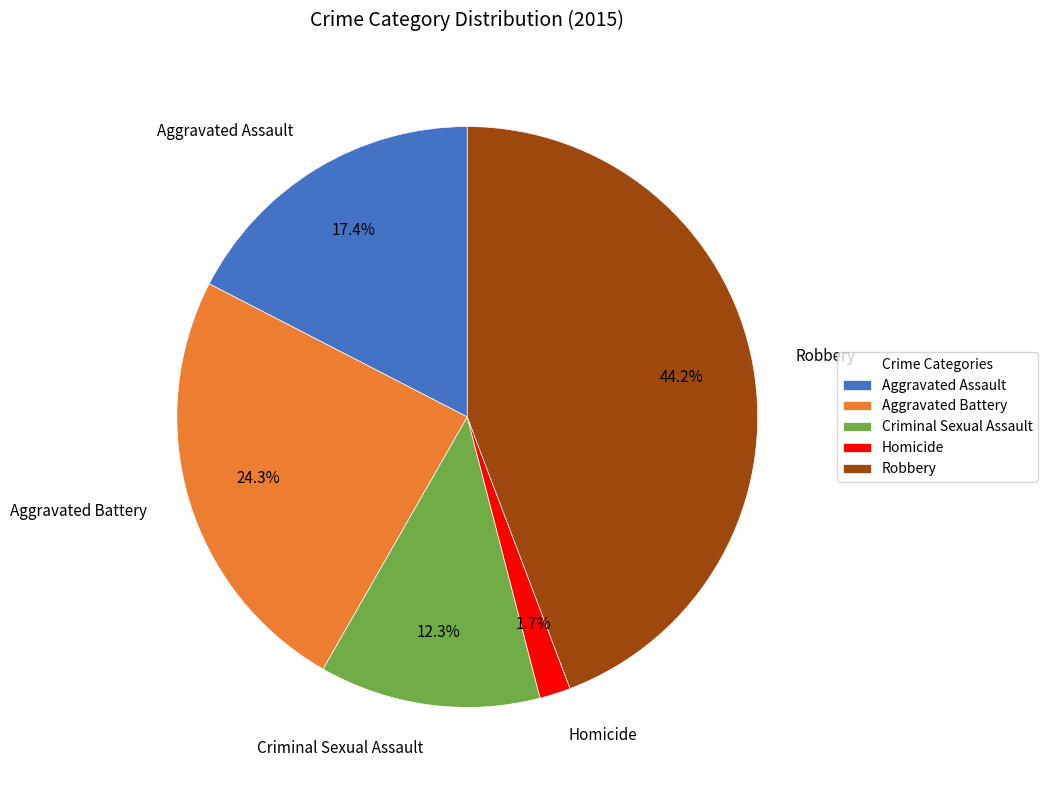

What percentage is the Criminal Sexual Assault slice, to the nearest percent?

12%